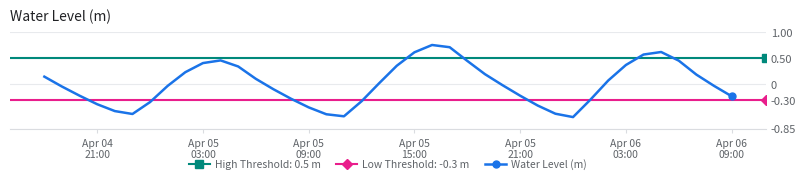

In Water Level (m), how many points are higher than both neighbors (excluding endpoints)?

3